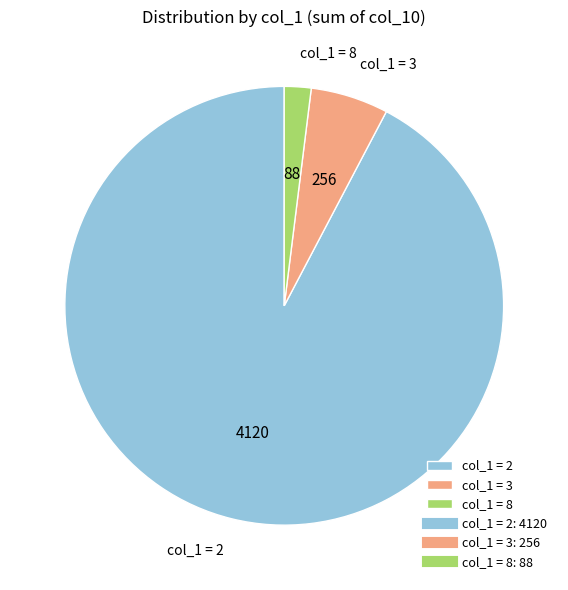

Is there any slice that represents more than half of the pie?

Yes